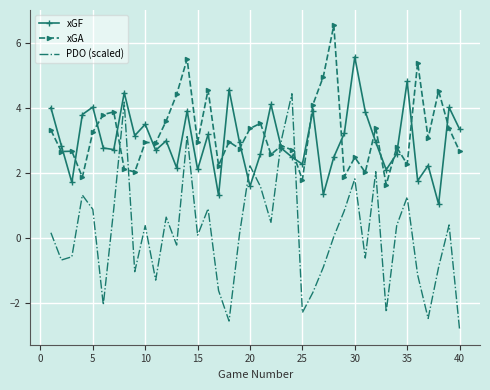

Which series ends up on top after the final intersection of PDO (scaled) and xGF?

xGF